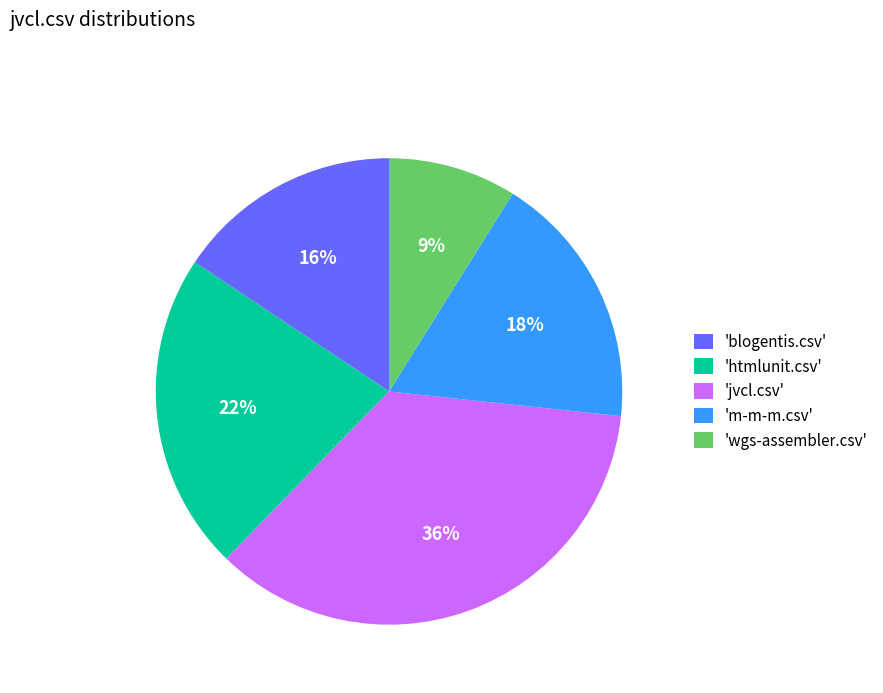

Is there a majority slice in this chart?

No